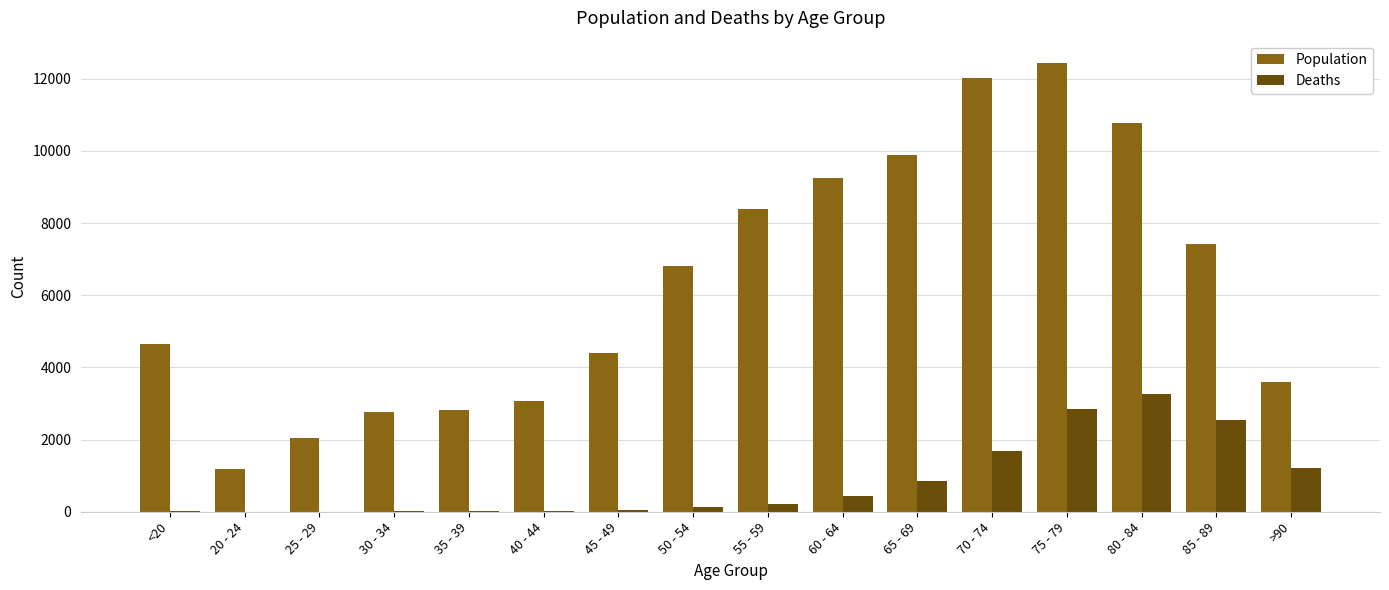

Is the value of Population at 55 - 59 greater than the value of Deaths at 20 - 24?

Yes